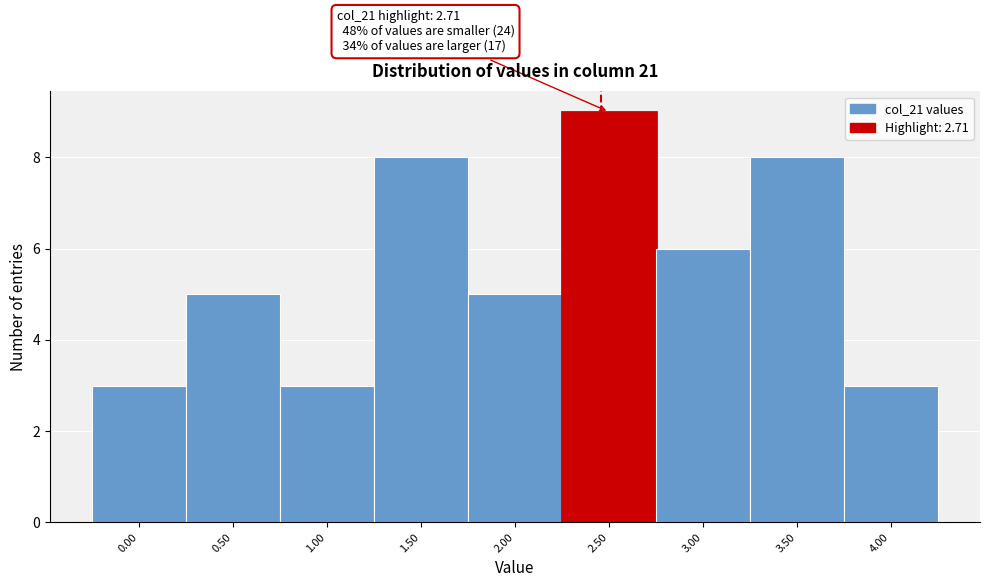

Reading left to right, extract all data points from this chart.

3	5	3	8	5	9	6	8	3